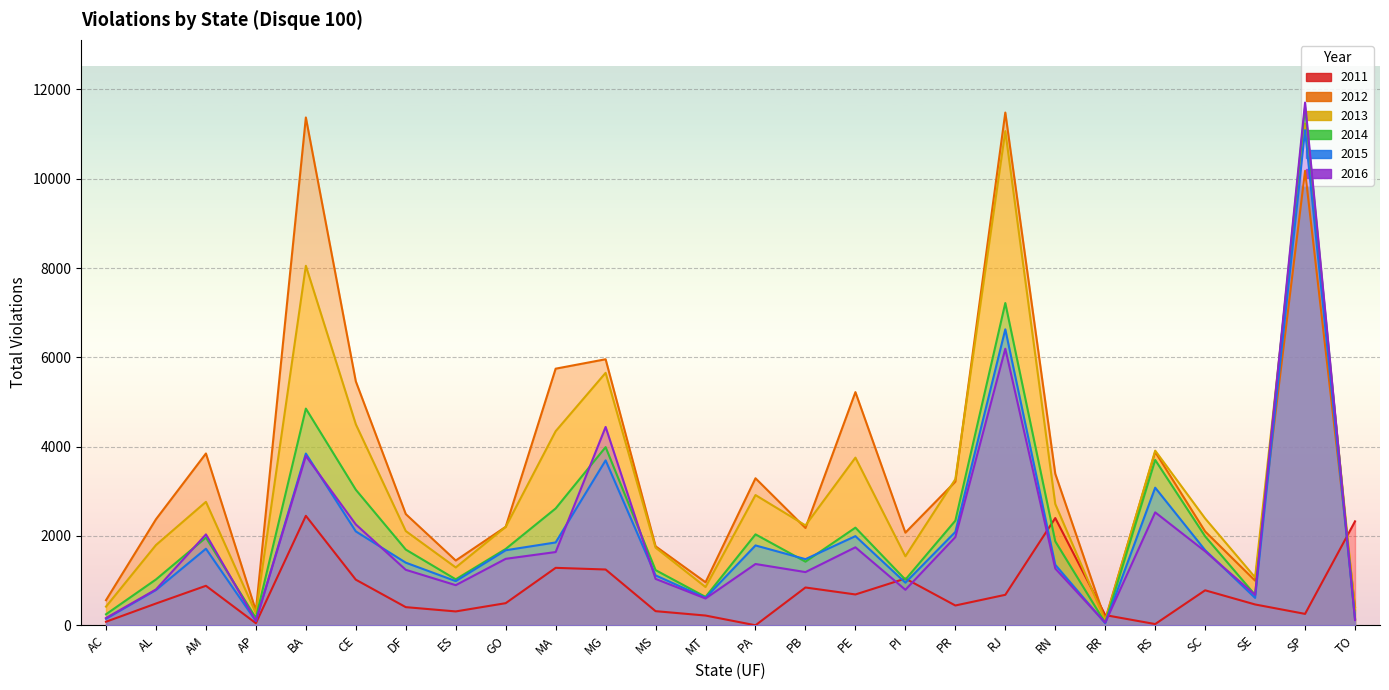

Reading right to left, extract all data points from this chart.

2011: TO=2327	SP=255	SE=466	SC=783	RS=27	RR=228	RN=2401	RJ=682	PR=443	PI=1046	PE=690	PB=846	PA=0	MT=218	MS=316	MG=1249	MA=1286	GO=495	ES=310	DF=406	CE=1021	BA=2451	AP=46	AM=884	AL=487	AC=79
2012: TO=408	SP=10176	SE=1000	SC=2101	RS=3883	RR=131	RN=3393	RJ=11481	PR=3216	PI=2074	PE=5221	PB=2179	PA=3292	MT=963	MS=1769	MG=5957	MA=5746	GO=2205	ES=1450	DF=2490	CE=5462	BA=11371	AP=324	AM=3847	AL=2374	AC=562
2013: TO=336	SP=11237	SE=1072	SC=2392	RS=3911	RR=106	RN=2716	RJ=11066	PR=3271	PI=1545	PE=3754	PB=2237	PA=2916	MT=856	MS=1739	MG=5653	MA=4346	GO=2204	ES=1295	DF=2110	CE=4501	BA=8050	AP=270	AM=2764	AL=1797	AC=418
2014: TO=139	SP=11597	SE=680	SC=1991	RS=3702	RR=53	RN=1880	RJ=7216	PR=2342	PI=1022	PE=2186	PB=1424	PA=2036	MT=635	MS=1235	MG=3989	MA=2616	GO=1709	ES=1029	DF=1695	CE=3035	BA=4852	AP=164	AM=1963	AL=1026	AC=246
2015: TO=151	SP=11087	SE=613	SC=1681	RS=3081	RR=45	RN=1355	RJ=6627	PR=2090	PI=954	PE=1996	PB=1481	PA=1788	MT=615	MS=1117	MG=3693	MA=1855	GO=1680	ES=989	DF=1402	CE=2102	BA=3845	AP=94	AM=1714	AL=789	AC=146
2016: TO=117	SP=11705	SE=681	SC=1656	RS=2529	RR=60	RN=1271	RJ=6193	PR=1974	PI=795	PE=1746	PB=1191	PA=1372	MT=600	MS=1039	MG=4441	MA=1640	GO=1488	ES=898	DF=1242	CE=2258	BA=3791	AP=99	AM=2035	AL=802	AC=162